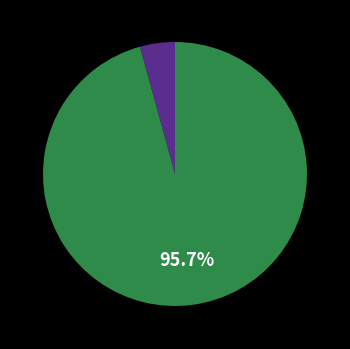

Is there any slice that represents more than half of the pie?

Yes